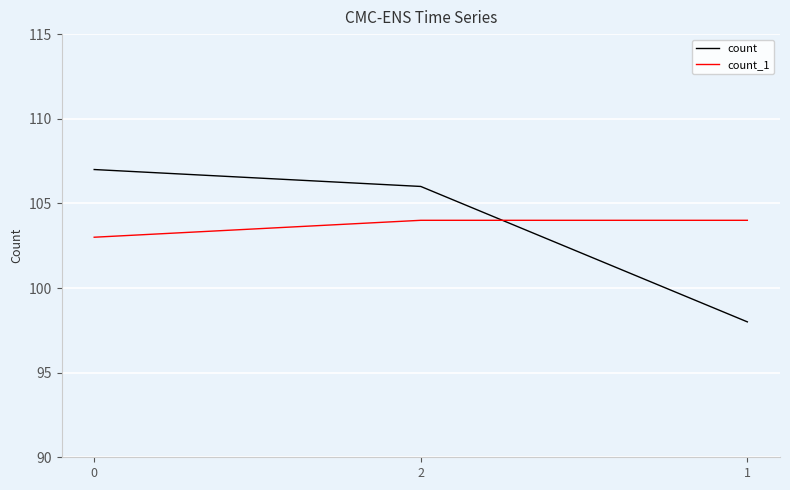

The count series shows 160 at 1. True or false?

False